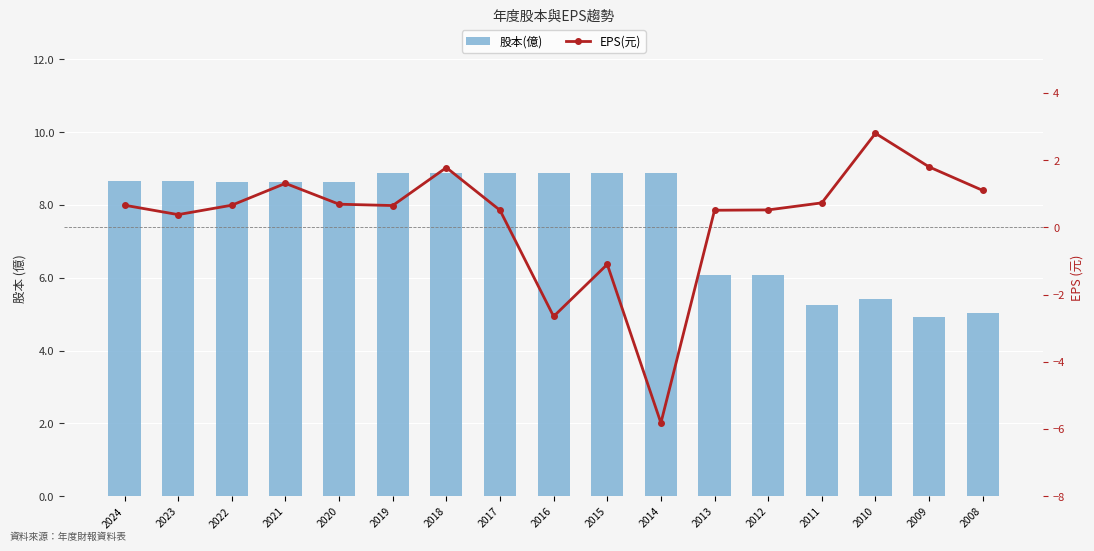

How many values in EPS(元) are above zero?

14